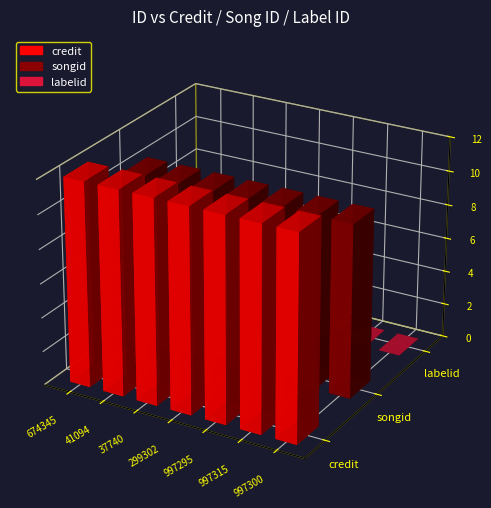

Count the number of data series in this chart.

3